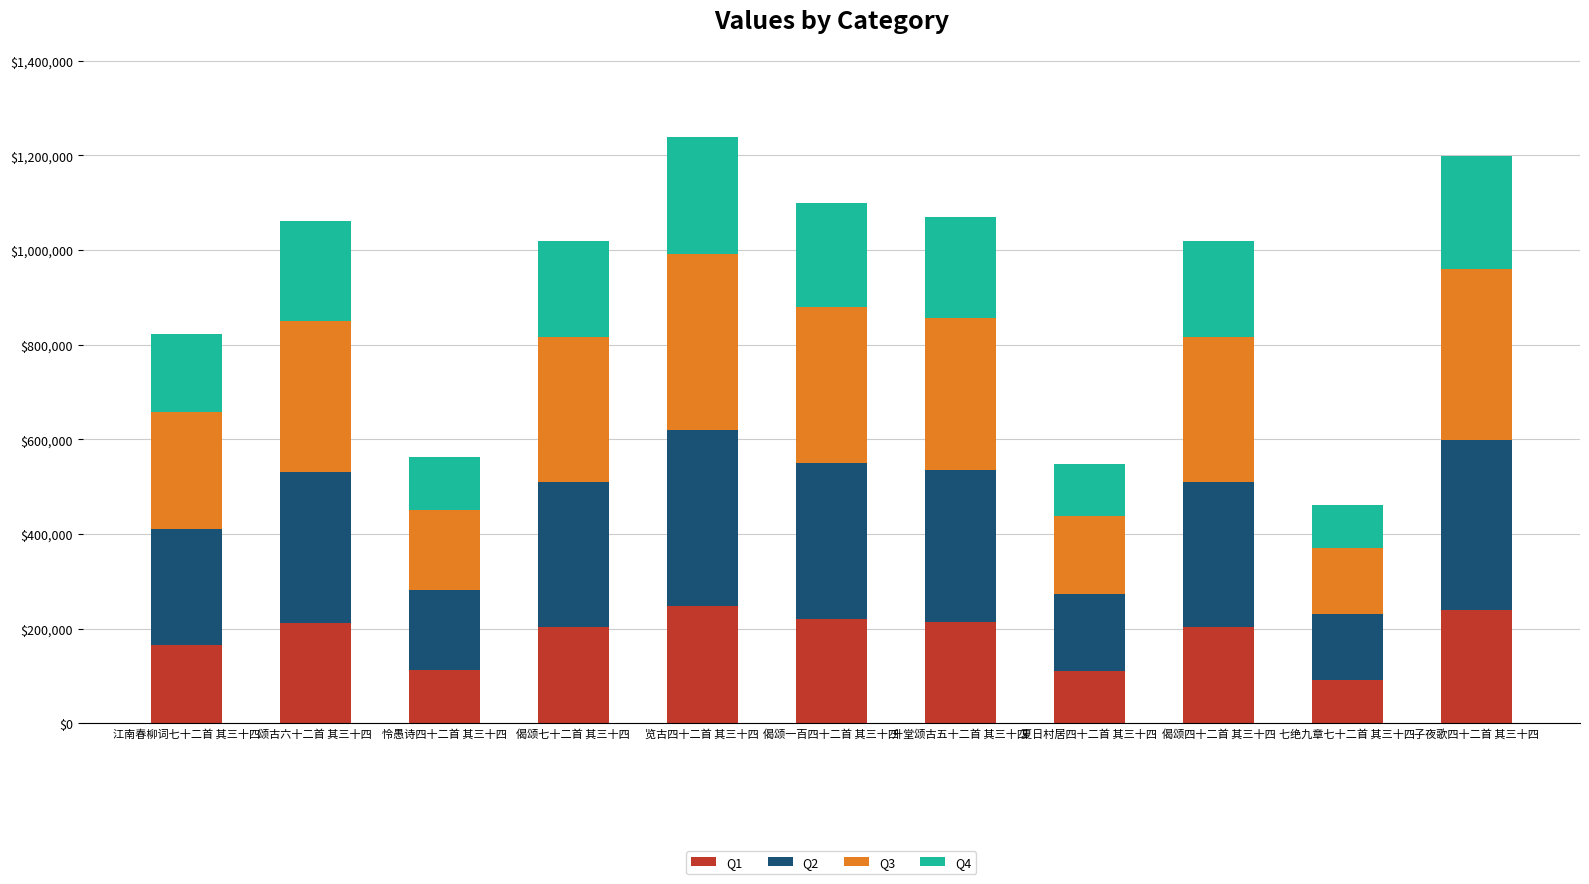

Count the number of data series in this chart.

4